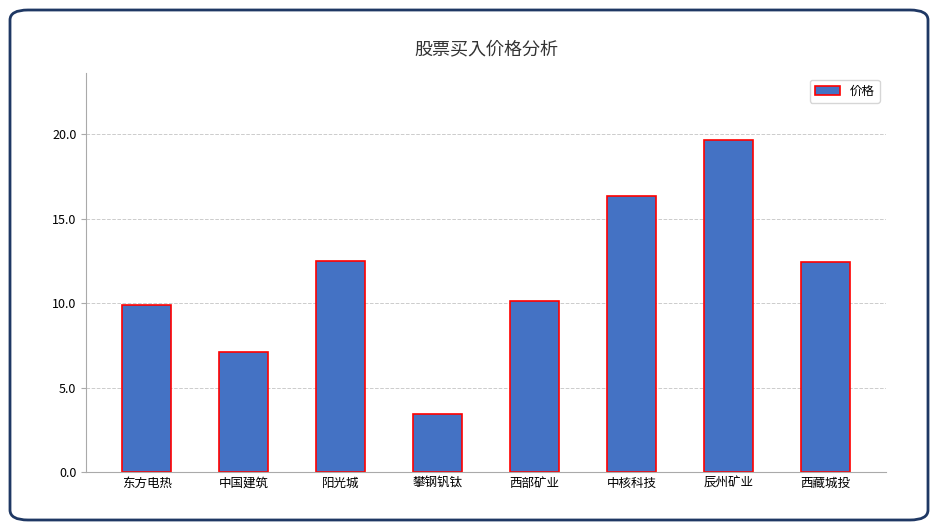

At which label does the data first exceed 12?

阳光城